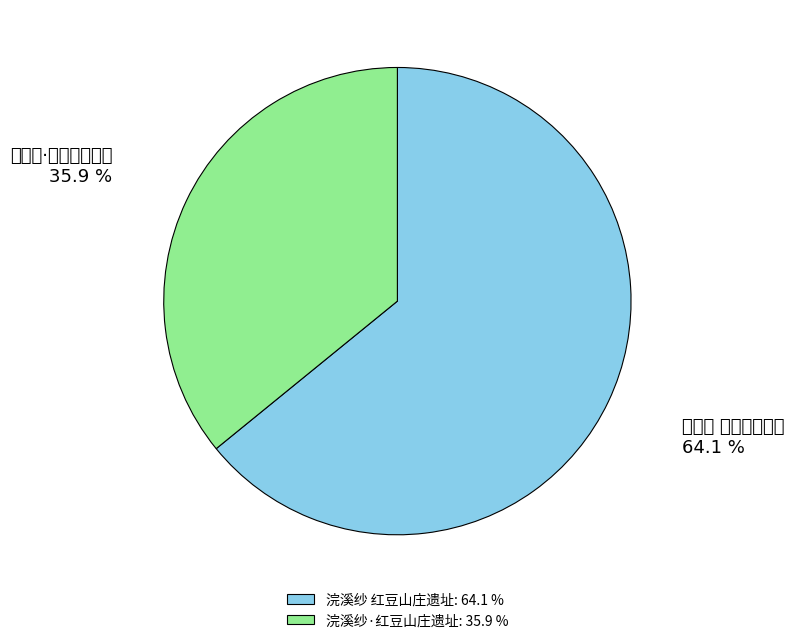

How many segments does this pie chart have?

2